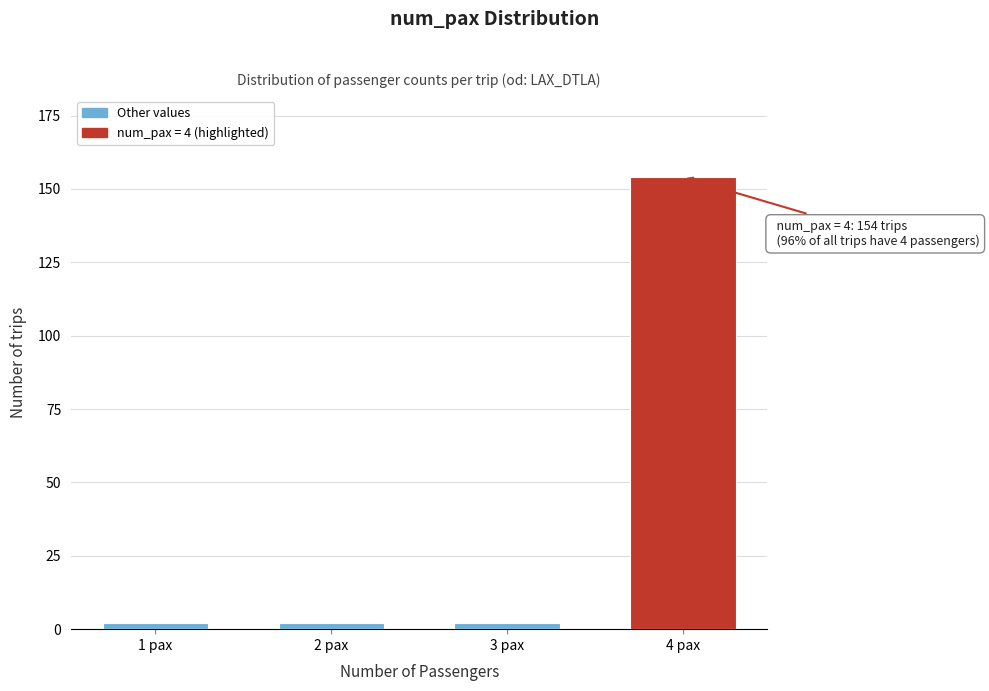

Reading right to left, transcribe all the data shown in this chart.

154	2	2	2